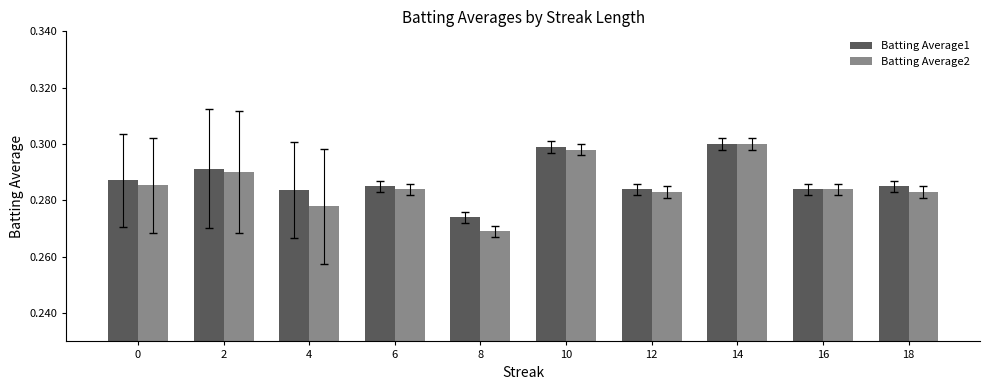

What is the sum of the Batting Average1 values at 4 and 6?

0.6